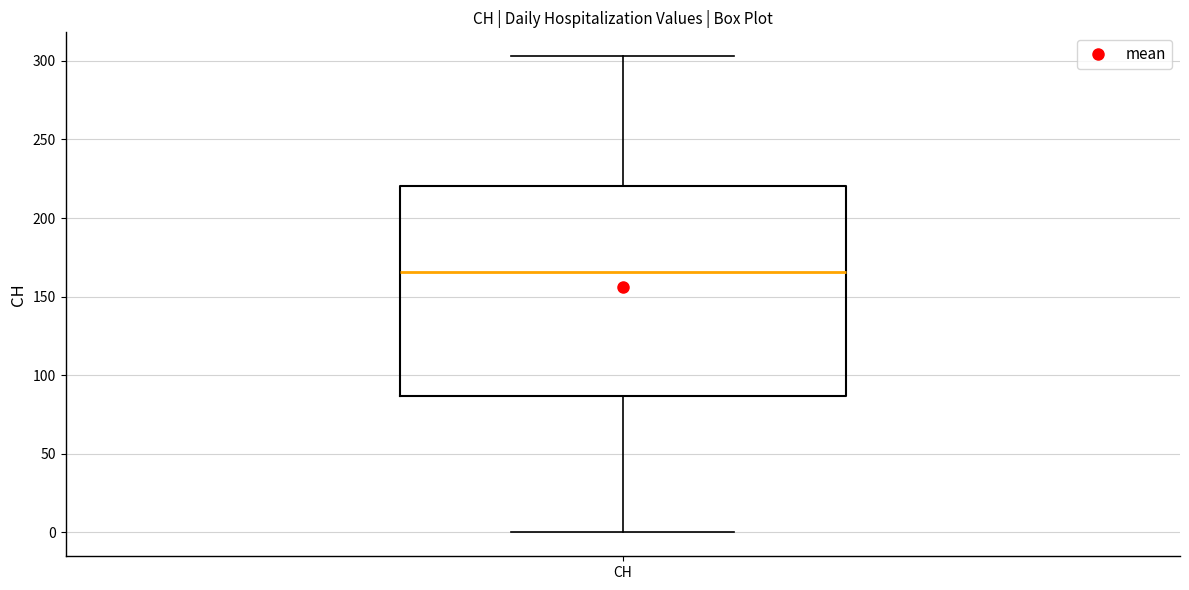

Read this box plot against the y-axis: the position of the median line, the range covered by the box, and the ends of both whiskers. The values are not printed on the chart, so give them approximately, as read against the axis.

median 165, box 85 to 220, whiskers 0 to 305